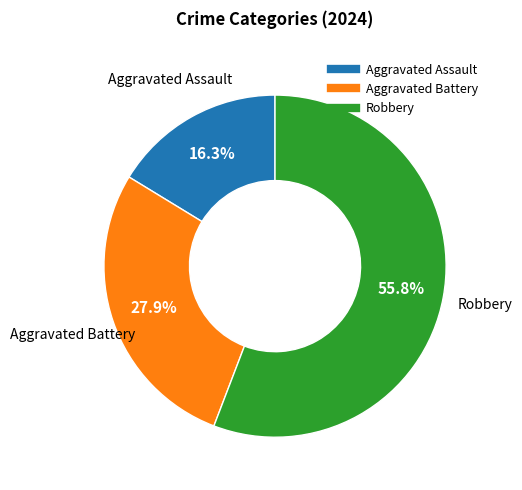

How many slices are in this pie chart?

3